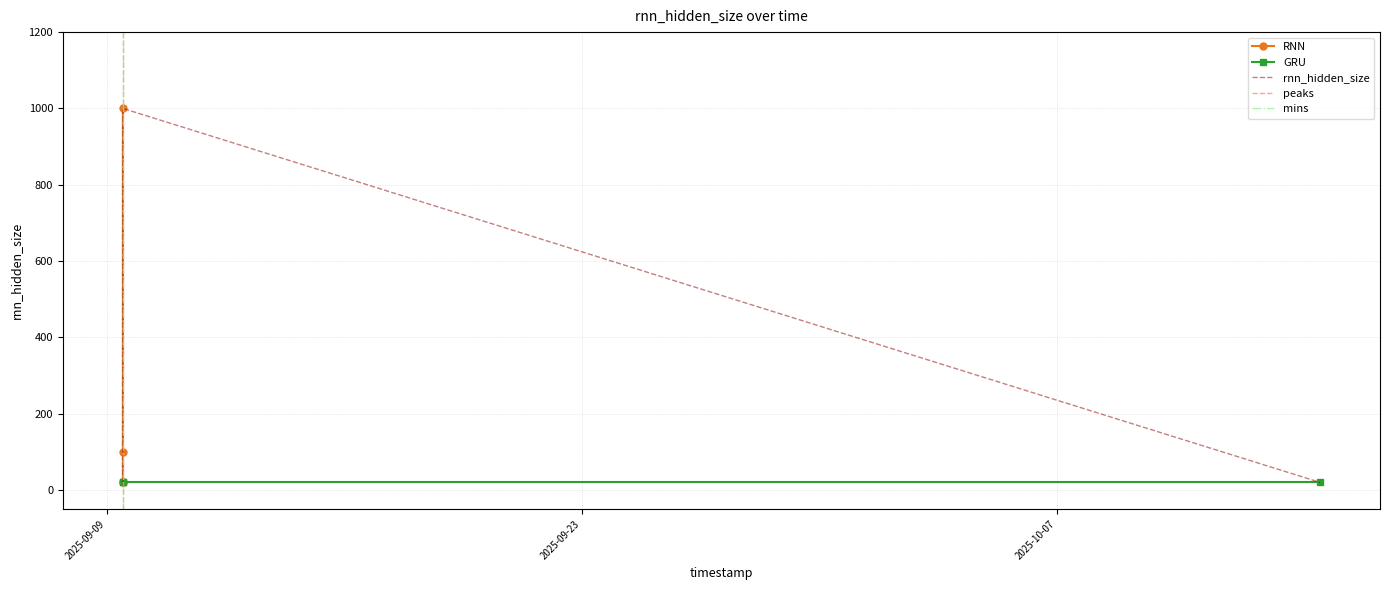

Reading left to right, list all the values displayed in this chart.

20	20	20	20	100	1000	20